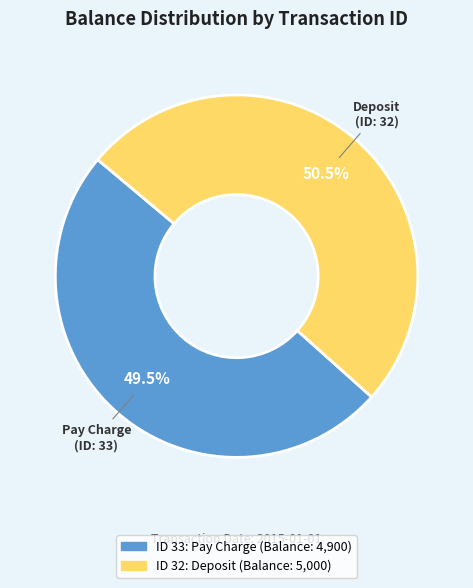

Is there a majority slice in this chart?

Yes